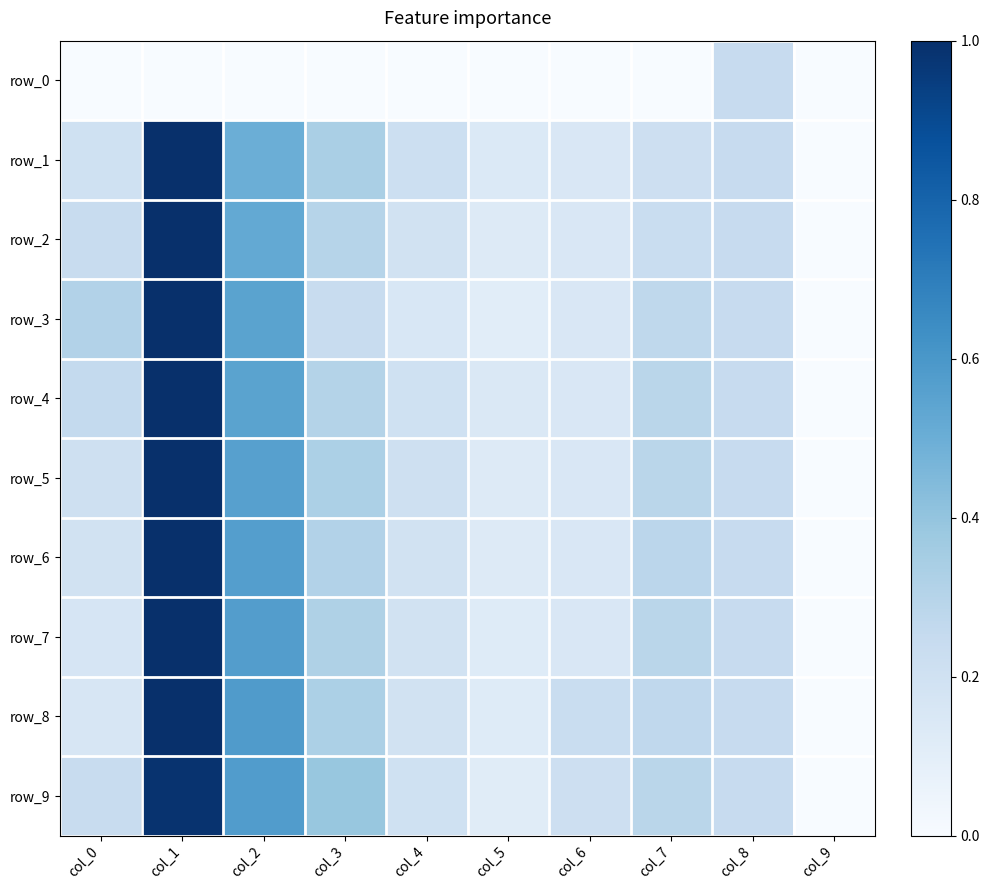

How many data points in row_3 are above 0?

9